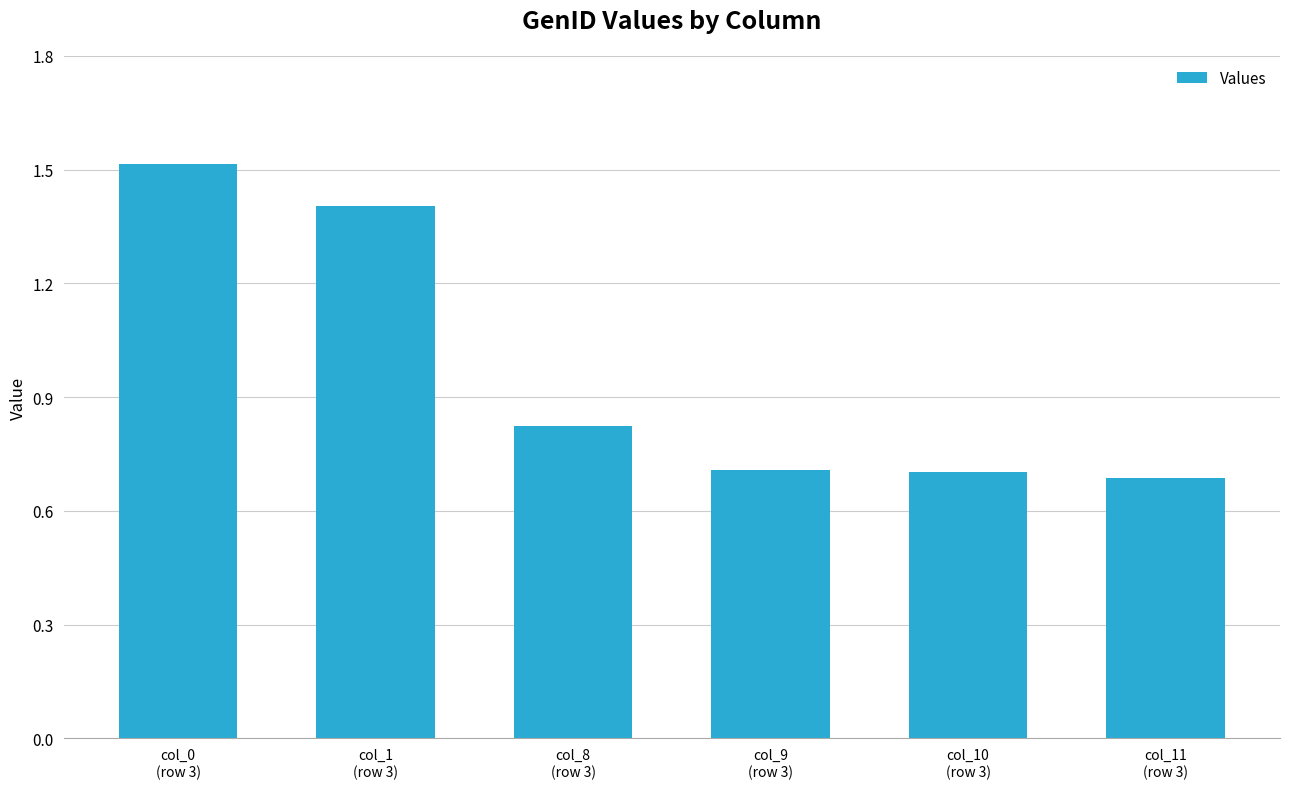

What is the minimum value shown in the chart?

0.7